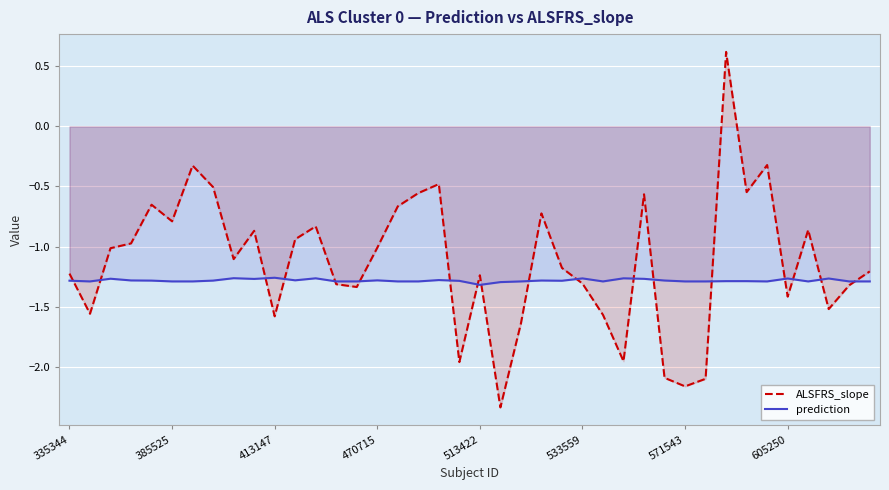

What is the difference between the highest and lowest values at 413147?

0.3